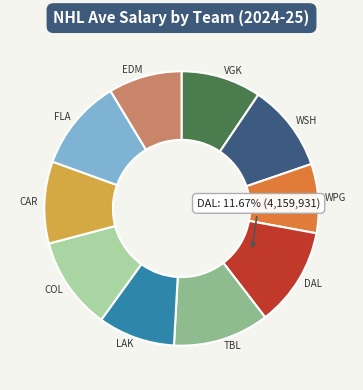

The VGK slice represents 9% of the pie. True or false?

True